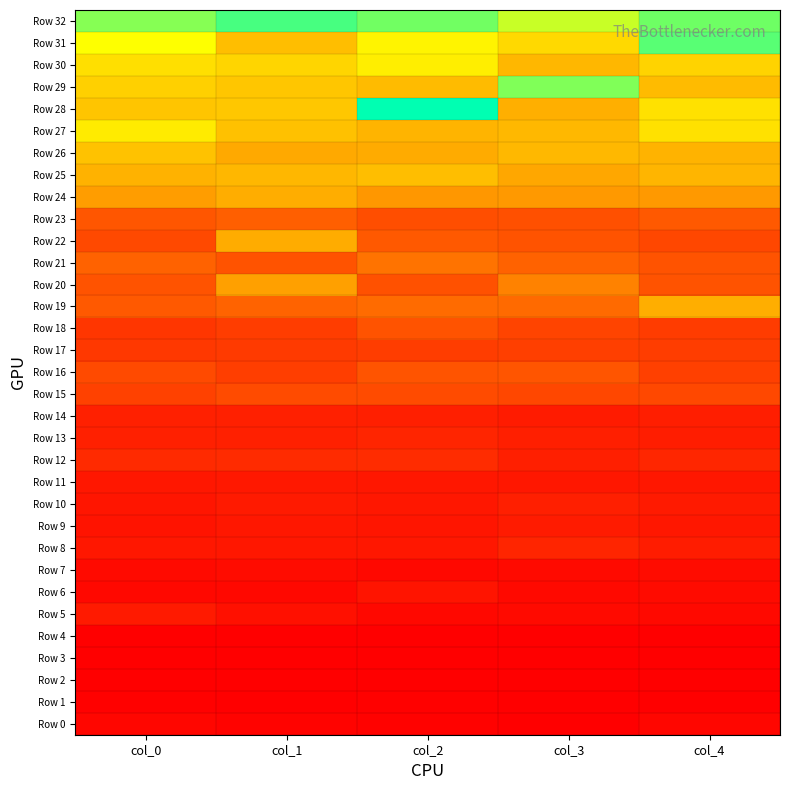

Reading right to left, transcribe all the data shown in this chart.

Row 0: col_4=19.3	col_3=11.3	col_2=13.4	col_1=15.7	col_0=18.9
Row 1: col_4=10.8	col_3=12.1	col_2=13.1	col_1=11.3	col_0=12.9
Row 2: col_4=10.9	col_3=10.8	col_2=12.2	col_1=10.9	col_0=11.5
Row 3: col_4=11.1	col_3=10.8	col_2=11.1	col_1=11.1	col_0=10.8
Row 4: col_4=10.9	col_3=10.6	col_2=10.7	col_1=11.9	col_0=11.3
Row 5: col_4=22.7	col_3=23.6	col_2=22.4	col_1=30.9	col_0=42.6
Row 6: col_4=24.4	col_3=22.9	col_2=35.5	col_1=21.7	col_0=21.9
Row 7: col_4=26.3	col_3=23.4	col_2=20.8	col_1=26.5	col_0=23.4
Row 8: col_4=46.0	col_3=56.5	col_2=39.3	col_1=39.4	col_0=39.2
Row 9: col_4=40.3	col_3=45.0	col_2=37.1	col_1=38.9	col_0=35.0
Row 10: col_4=42.6	col_3=49.5	col_2=39.8	col_1=44.0	col_0=37.2
Row 11: col_4=40.4	col_3=39.5	col_2=40.5	col_1=41.0	col_0=40.1
Row 12: col_4=57.2	col_3=49.3	col_2=65.6	col_1=63.9	col_0=62.9
Row 13: col_4=47.1	col_3=49.2	col_2=56.4	col_1=50.7	col_0=51.1
Row 14: col_4=48.7	col_3=45.0	col_2=49.5	col_1=51.2	col_0=50.5
Row 15: col_4=99.2	col_3=97.7	col_2=102.8	col_1=102.7	col_0=90.8
Row 16: col_4=89.0	col_3=114.6	col_2=114.2	col_1=87.7	col_0=100.8
Row 17: col_4=85.8	col_3=88.1	col_2=85.8	col_1=82.1	col_0=79.6
Row 18: col_4=84.9	col_3=94.1	col_2=111.5	col_1=85.6	col_0=77.2
Row 19: col_4=223.0	col_3=140.0	col_2=142.4	col_1=132.0	col_0=120.1
Row 20: col_4=112.9	col_3=170.4	col_2=109.9	col_1=206.7	col_0=113.1
Row 21: col_4=112.6	col_3=130.6	col_2=150.8	col_1=112.5	col_0=130.8
Row 22: col_4=98.2	col_3=113.2	col_2=119.4	col_1=220.4	col_0=100.2
Row 23: col_4=118.8	col_3=109.3	col_2=106.1	col_1=126.7	col_0=116.1
Row 24: col_4=197.8	col_3=197.6	col_2=194.2	col_1=221.5	col_0=202.6
Row 25: col_4=230.5	col_3=214.8	col_2=242.0	col_1=233.7	col_0=228.0
Row 26: col_4=229.4	col_3=235.3	col_2=219.3	col_1=216.9	col_0=247.0
Row 27: col_4=284.4	col_3=235.8	col_2=230.5	col_1=245.2	col_0=297.3
Row 28: col_4=285.0	col_3=223.9	col_2=475.9	col_1=252.4	col_0=251.0
Row 29: col_4=238.1	col_3=397.5	col_2=239.3	col_1=251.6	col_0=264.1
Row 30: col_4=267.0	col_3=234.0	col_2=300.5	col_1=270.0	col_0=282.2
Row 31: col_4=421.5	col_3=274.6	col_2=307.0	col_1=242.9	col_0=321.4
Row 32: col_4=408.1	col_3=353.9	col_2=406.6	col_1=431.6	col_0=393.2